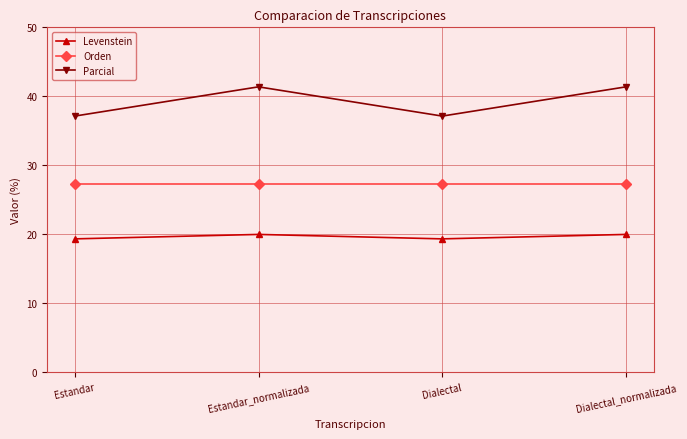

True or false: Parcial has more than 1 points higher than both neighbors.

False